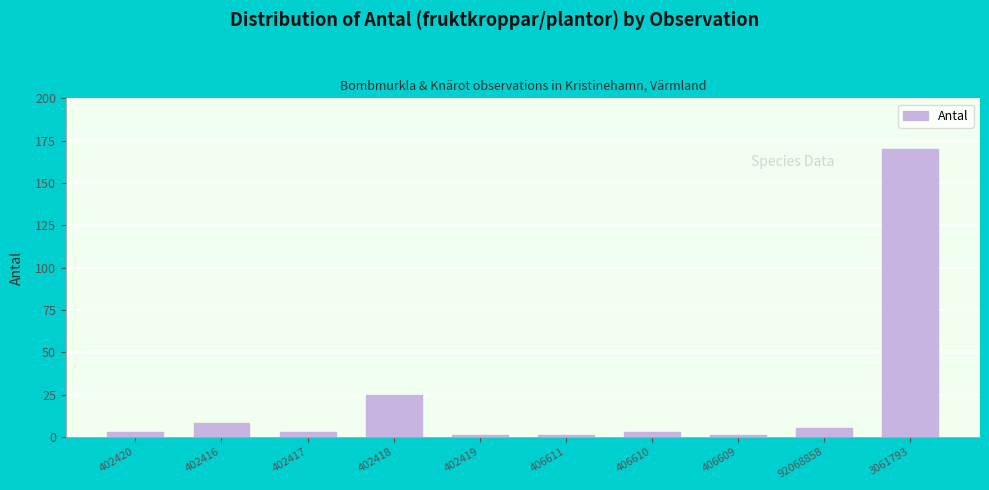

What is the maximum value shown in the chart?

170